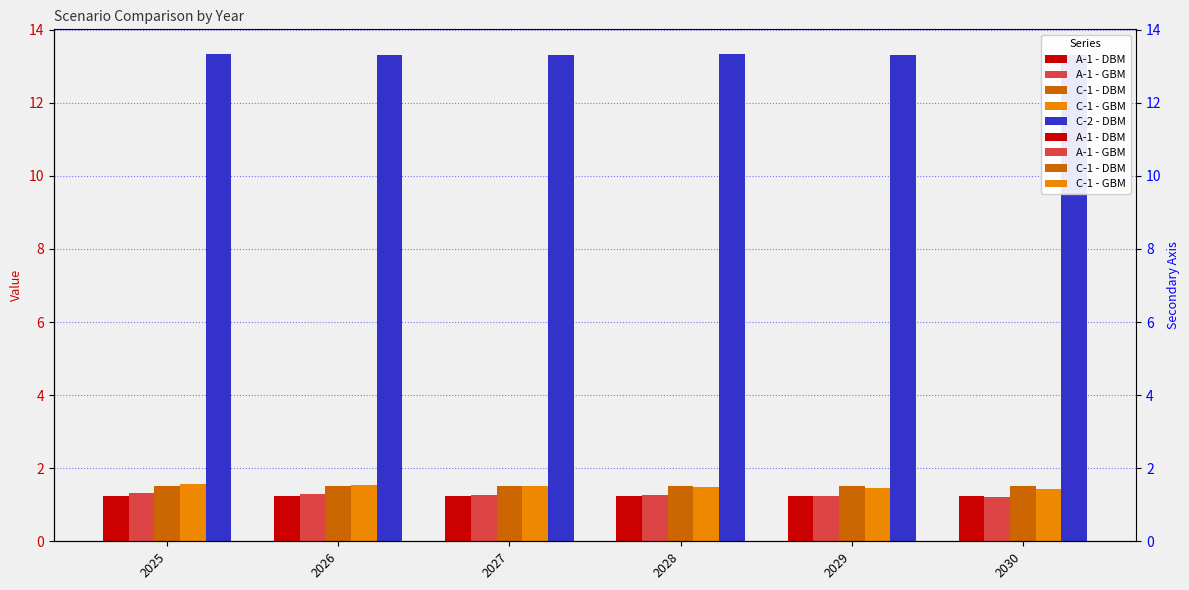

Count the number of categories in the chart.

6